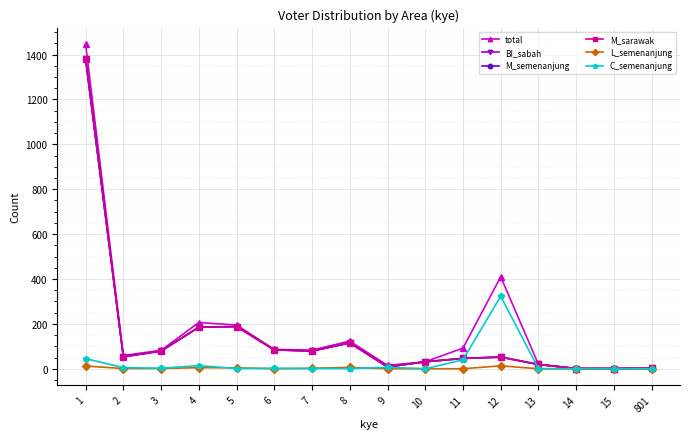

True or false: total has more than 1 points higher than both neighbors.

True